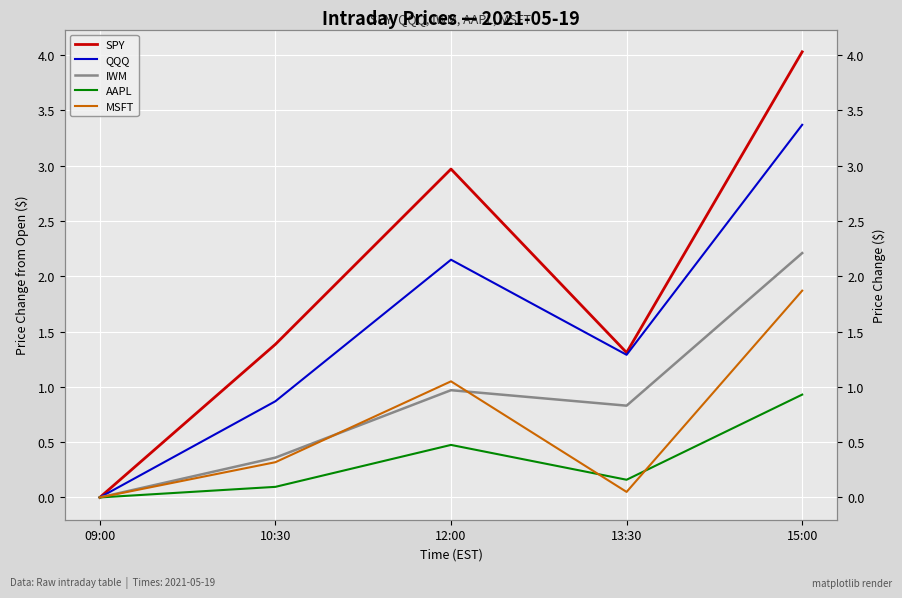

Which series ends up on top after the final intersection of MSFT and IWM?

IWM